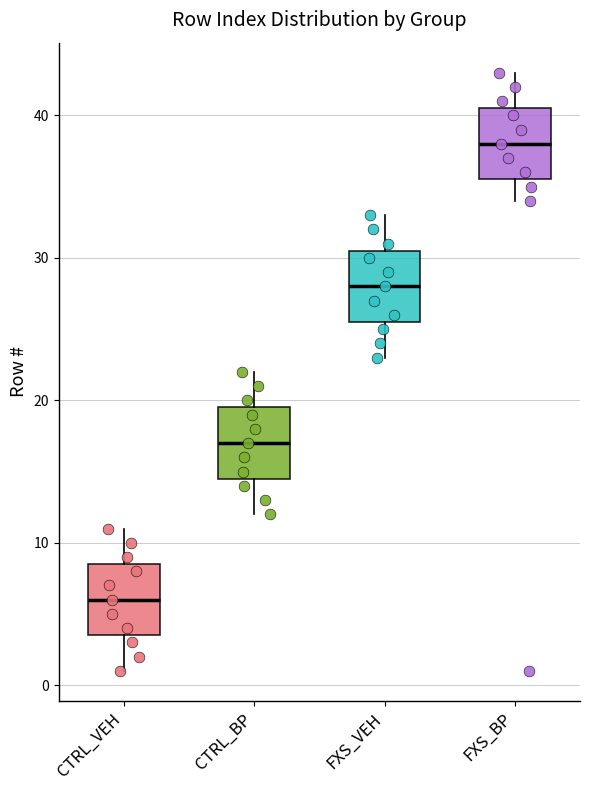

Where does the median line of the box for FXS_BP sit on the y-axis? The values are not printed on the chart, so give them approximately, as read against the axis.

38